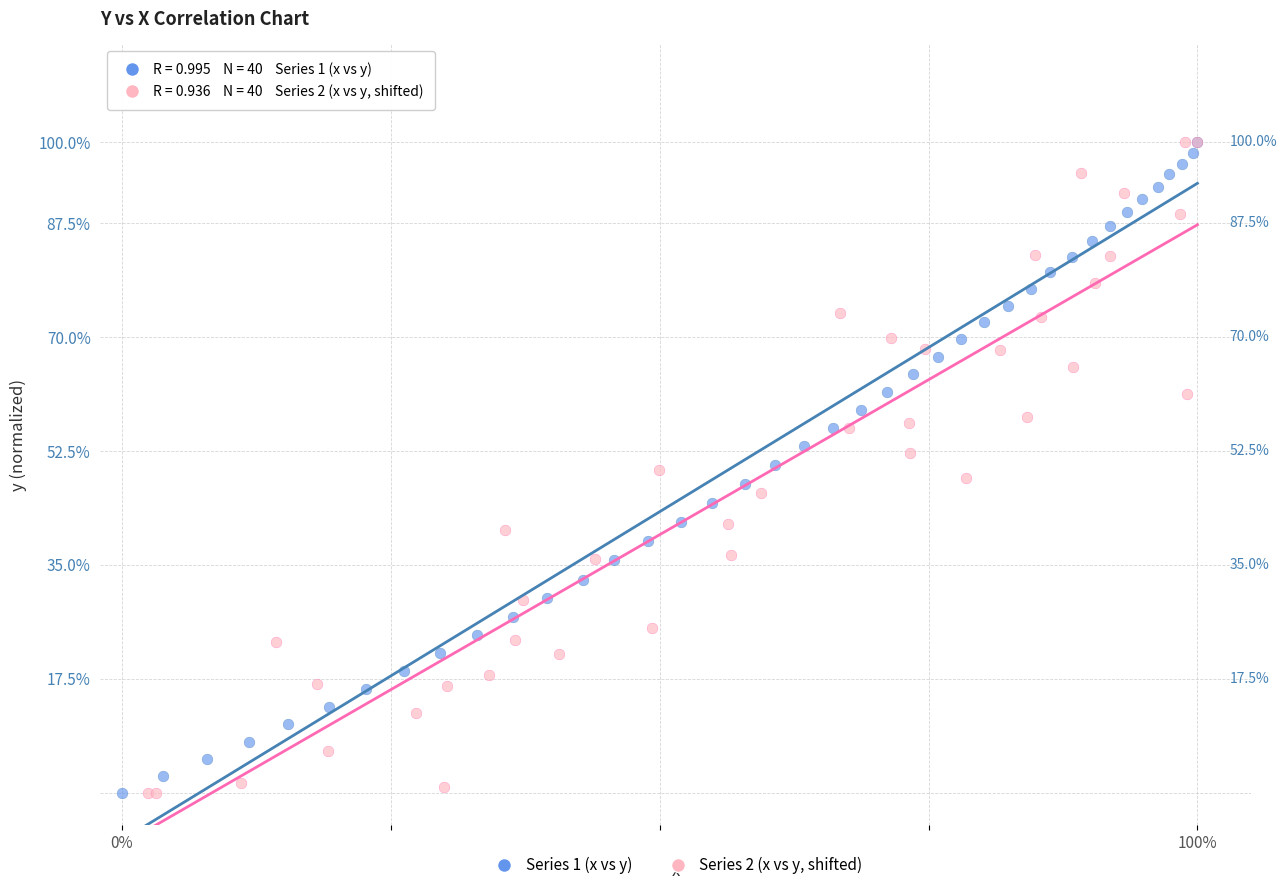

What are all the series names shown in the legend?

Series 1 (x vs y), Series 2 (x vs y, shifted)